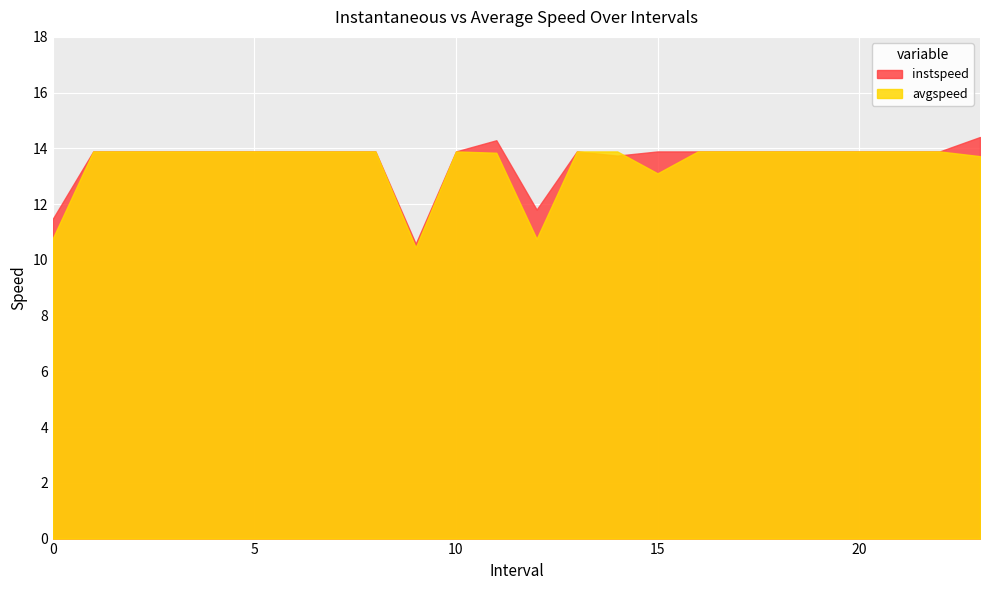

What is the smallest value displayed?

10.4